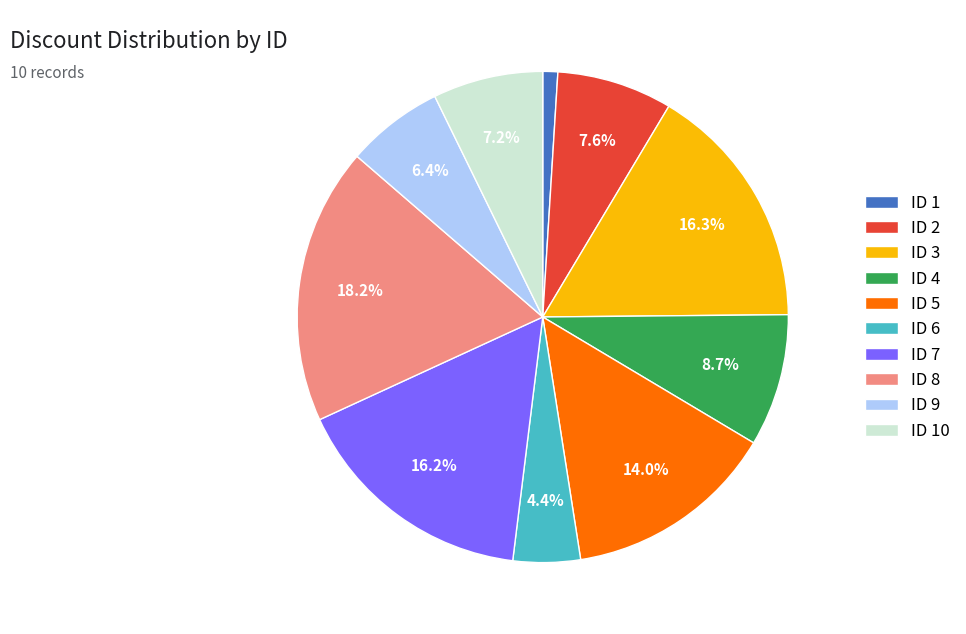

Is there any slice that represents more than half of the pie?

No